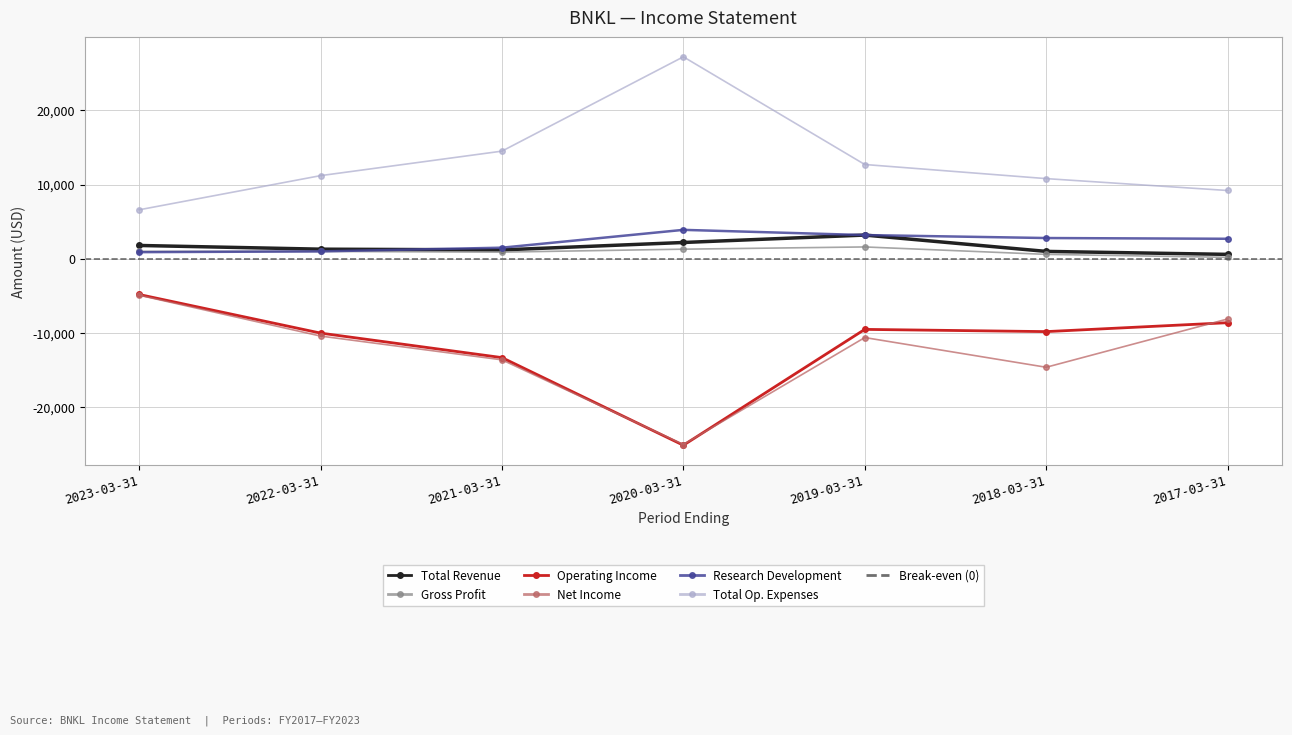

True or false: Total Revenue and Gross Profit intersect in this chart.

False